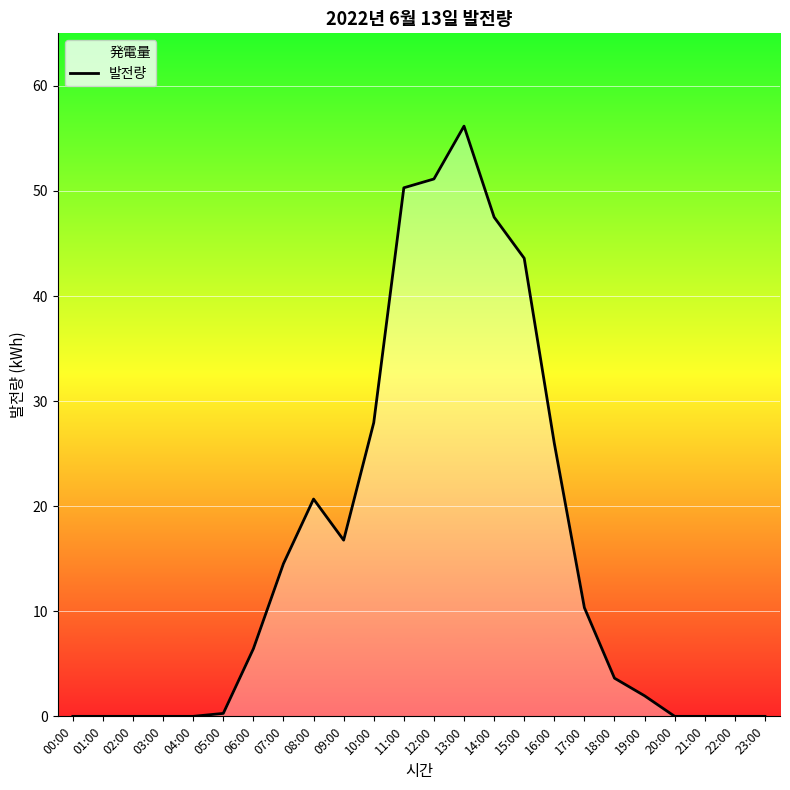

Rank the categories by value from lowest to highest.

00:00, 01:00, 02:00, 03:00, 04:00, 20:00, 21:00, 22:00, 23:00, 05:00, 19:00, 18:00, 06:00, 17:00, 07:00, 09:00, 08:00, 16:00, 10:00, 15:00, 14:00, 11:00, 12:00, 13:00